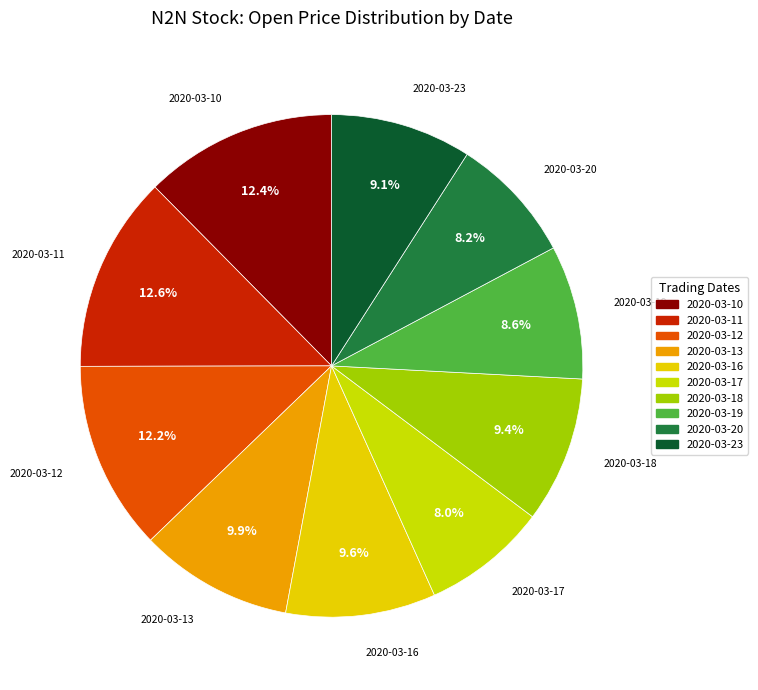

To the nearest percent, what is the combined percentage of 2020-03-19 and 2020-03-18?

18%